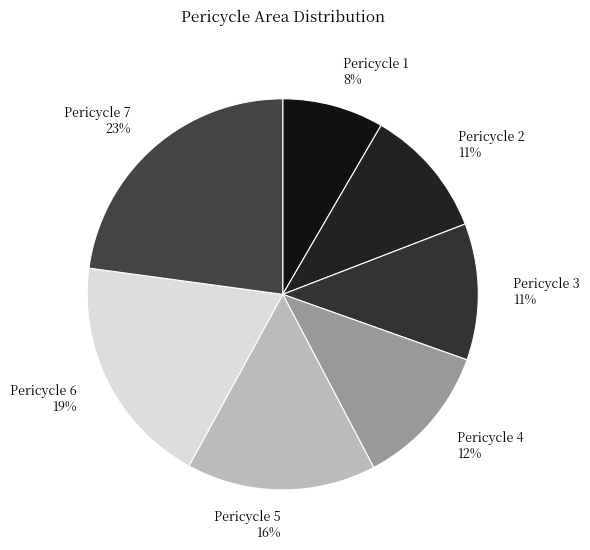

The Pericycle 1 slice represents 1% of the pie. True or false?

False